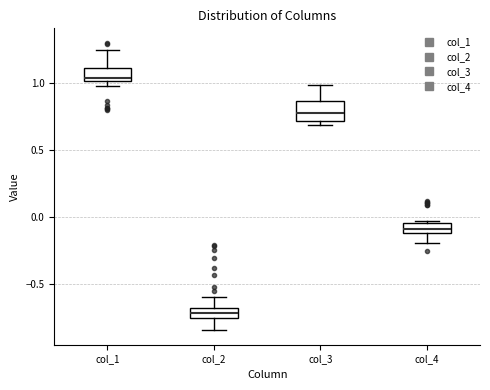

Reading left to right, transcribe this box plot: for each box, give where its median line is, the range the box spans, and where its two whiskers end, as read against the y-axis. The values are not printed on the chart, so give them approximately, as read against the axis.

col_1: median 1.05, box 1.00 to 1.10, whiskers 0.95 to 1.25
col_2: median -0.70 (inside the box), box -0.75 to -0.70, whiskers -0.85 to -0.60
col_3: median 0.75, box 0.70 to 0.85, whiskers 0.70 (just below the box's lower edge) to 1.00
col_4: median -0.10 (inside the box), box -0.10 to -0.05, whiskers -0.20 to -0.05